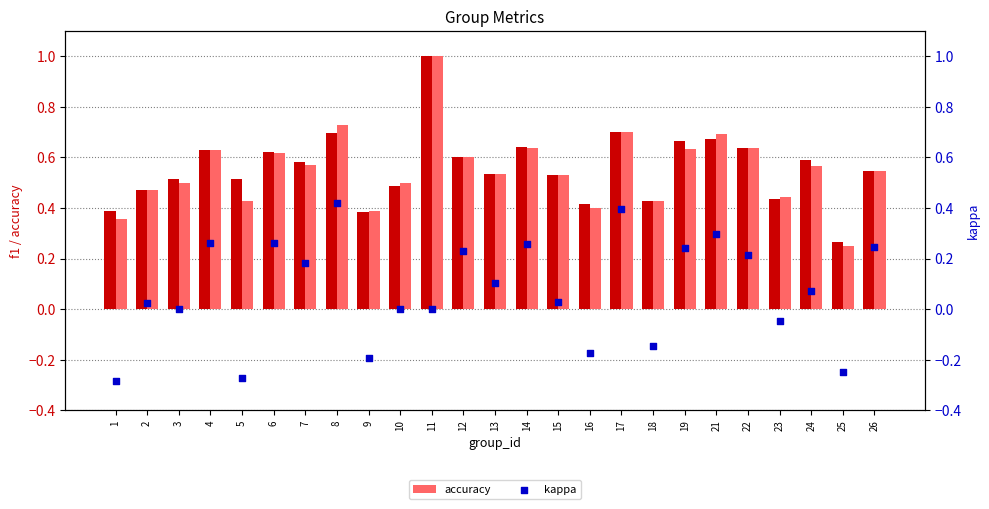

Which series contains the highest Y value?

f1